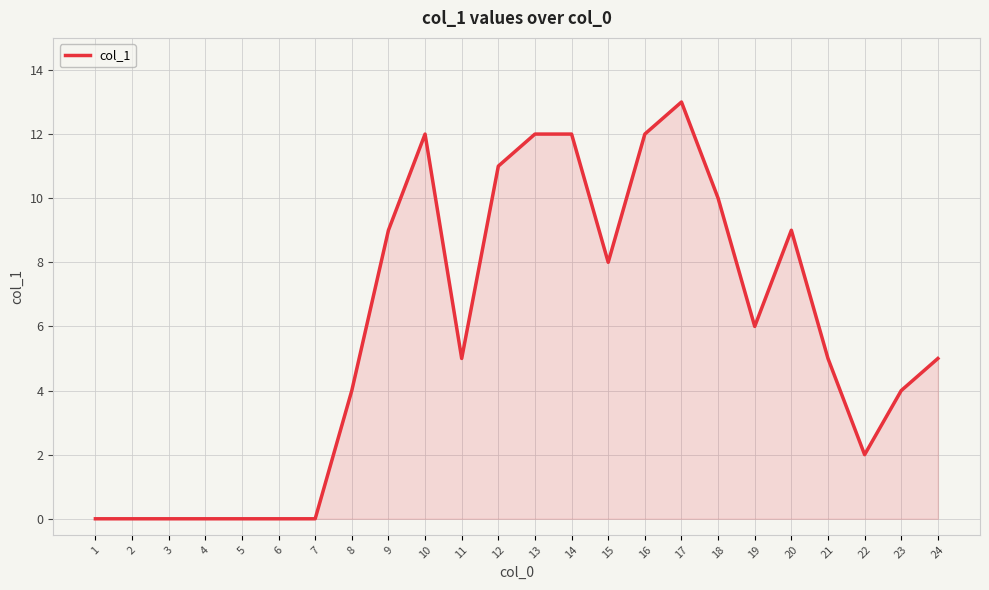

What is the maximum value shown in the chart?

13